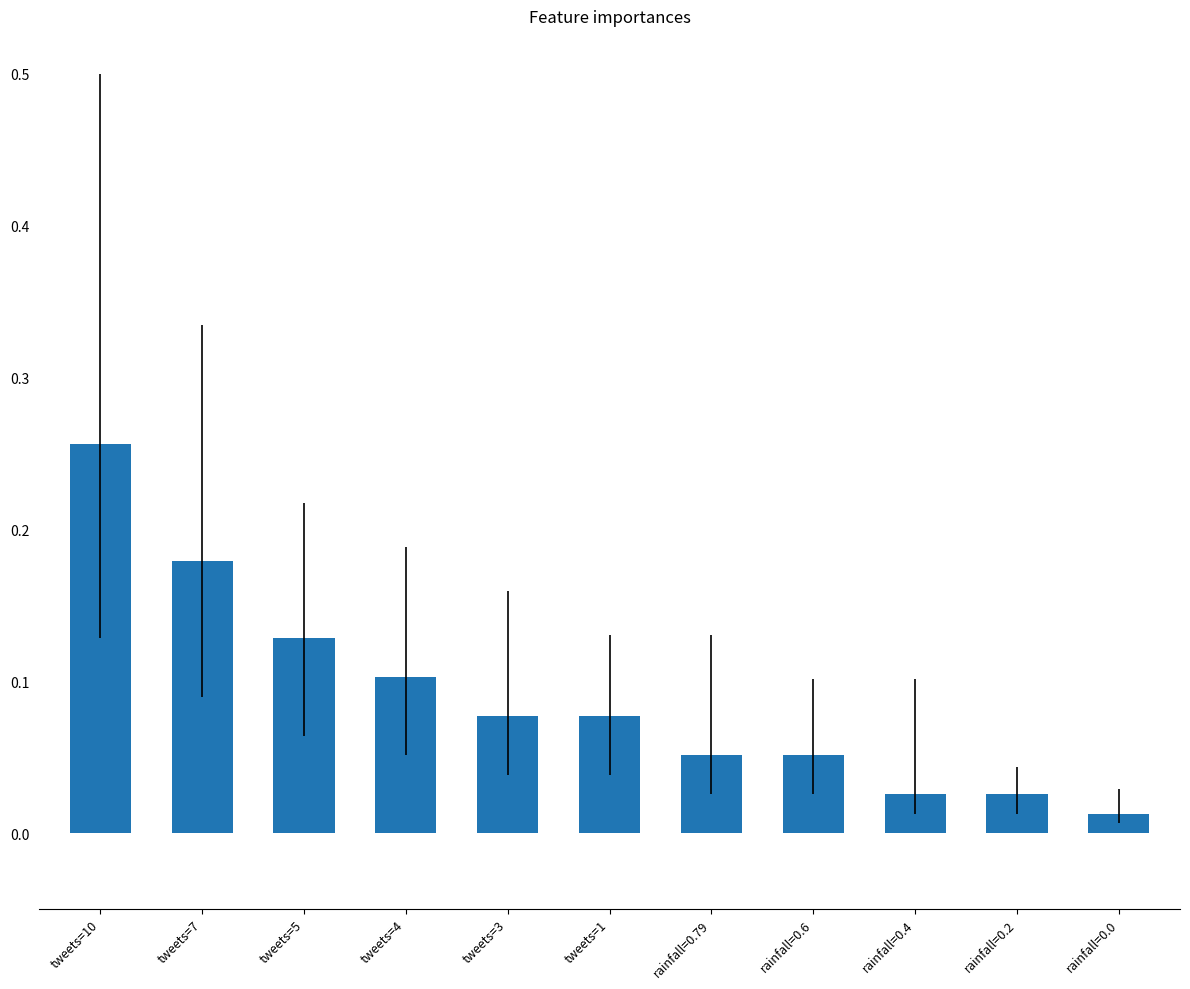

True or false: the data shows 0.1 at tweets=3.

True